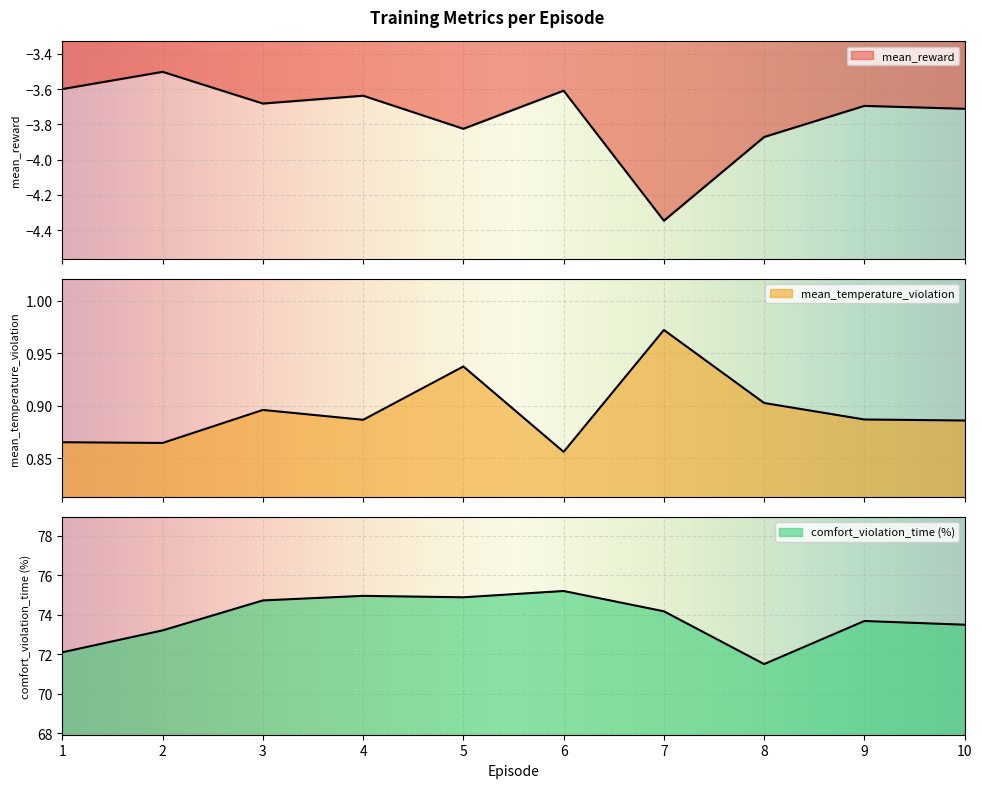

Which category has the highest value in the mean_reward series?

2